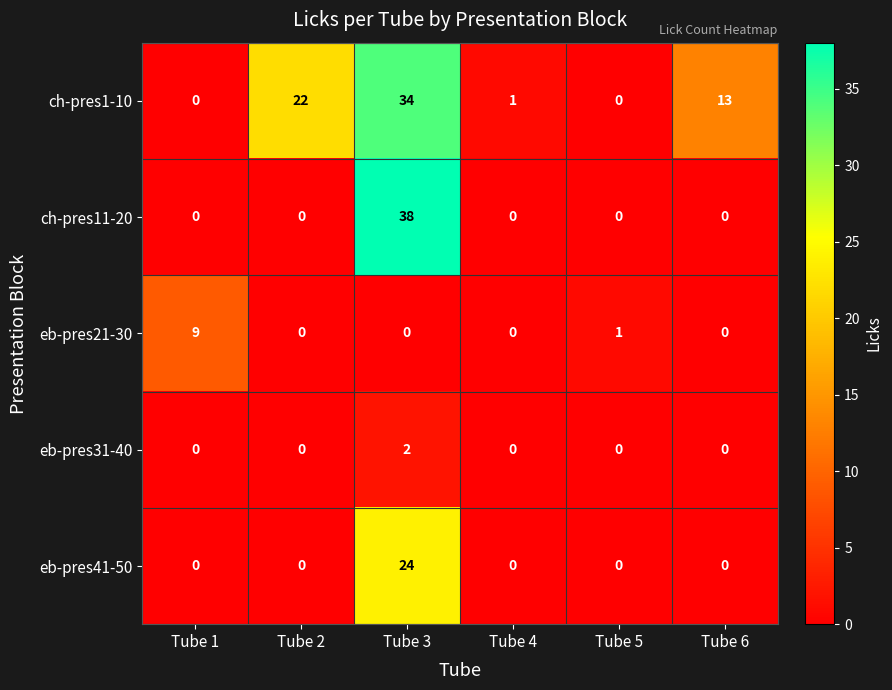

What is the sum of all eb-pres41-50 values?

24